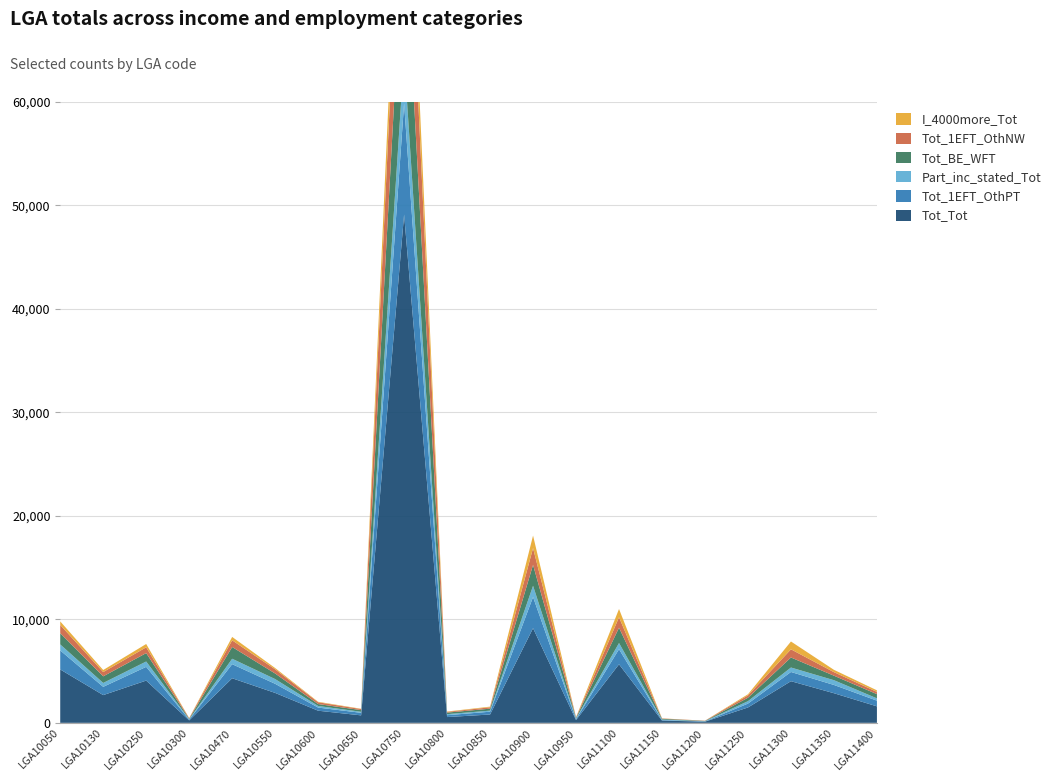

Reading left to right, extract all data points from this chart.

Tot_Tot: LGA10050=5160	LGA10130=2680	LGA10250=4083	LGA10300=236	LGA10470=4308	LGA10550=2892	LGA10600=1171	LGA10650=722	LGA10750=49127	LGA10800=558	LGA10850=805	LGA10900=9148	LGA10950=269	LGA11100=5657	LGA11150=216	LGA11200=114	LGA11250=1484	LGA11300=4024	LGA11350=2862	LGA11400=1593
Tot_1EFT_OthPT: LGA10050=1837	LGA10130=798	LGA10250=1327	LGA10300=72	LGA10470=1361	LGA10550=879	LGA10600=303	LGA10650=246	LGA10750=10732	LGA10800=181	LGA10850=269	LGA10900=3009	LGA10950=77	LGA11100=1459	LGA11150=53	LGA11200=15	LGA11250=375	LGA11300=891	LGA11350=798	LGA11400=550
Part_inc_stated_Tot: LGA10050=583	LGA10130=377	LGA10250=517	LGA10300=40	LGA10470=525	LGA10550=458	LGA10600=157	LGA10650=98	LGA10750=4535	LGA10800=101	LGA10850=104	LGA10900=1088	LGA10950=70	LGA11100=598	LGA11150=49	LGA11200=24	LGA11250=236	LGA11300=432	LGA11350=460	LGA11400=223
Tot_BE_WFT: LGA10050=1085	LGA10130=638	LGA10250=812	LGA10300=52	LGA10470=1134	LGA10550=539	LGA10600=185	LGA10650=162	LGA10750=13369	LGA10800=148	LGA10850=191	LGA10900=2020	LGA10950=73	LGA11100=1478	LGA11150=74	LGA11200=30	LGA11250=331	LGA11300=968	LGA11350=436	LGA11400=406
Tot_1EFT_OthNW: LGA10050=793	LGA10130=414	LGA10250=560	LGA10300=46	LGA10470=646	LGA10550=407	LGA10600=172	LGA10650=102	LGA10750=11221	LGA10800=73	LGA10850=131	LGA10900=1623	LGA10950=44	LGA11100=1009	LGA11150=28	LGA11200=20	LGA11250=225	LGA11300=790	LGA11350=342	LGA11400=219
I_4000more_Tot: LGA10050=346	LGA10130=197	LGA10250=320	LGA10300=13	LGA10470=328	LGA10550=122	LGA10600=47	LGA10650=31	LGA10750=4532	LGA10800=33	LGA10850=65	LGA10900=1209	LGA10950=13	LGA11100=801	LGA11150=13	LGA11200=3	LGA11250=111	LGA11300=756	LGA11350=224	LGA11400=150